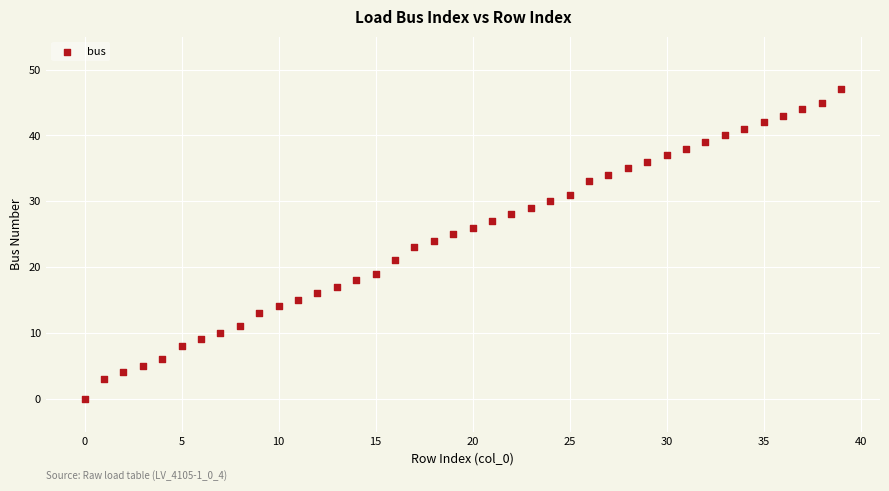

What is the range of Y values (max minus min)?

47